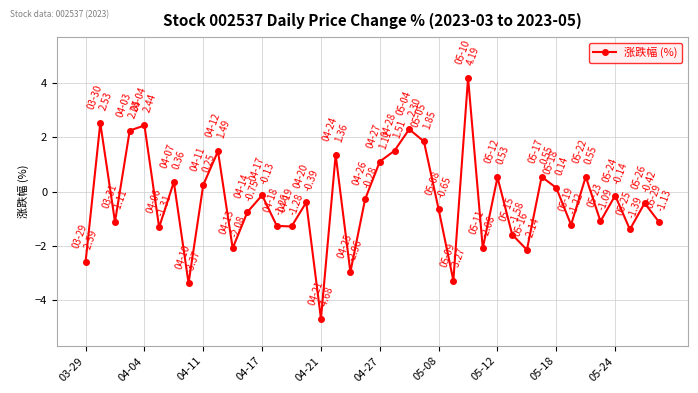

What is the smallest value displayed?

-4.7